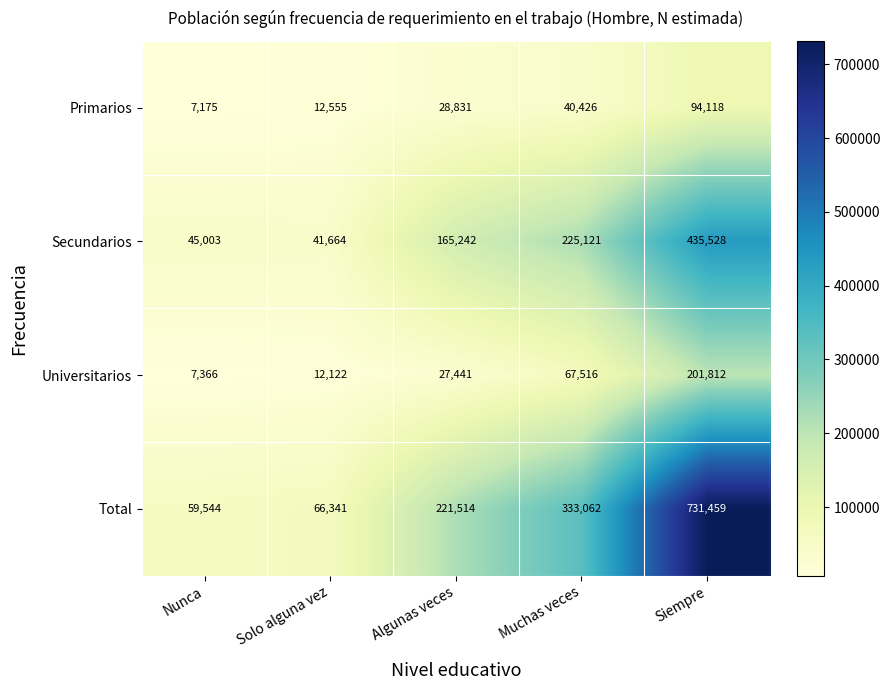

Which series has the widest spread of values?

Total